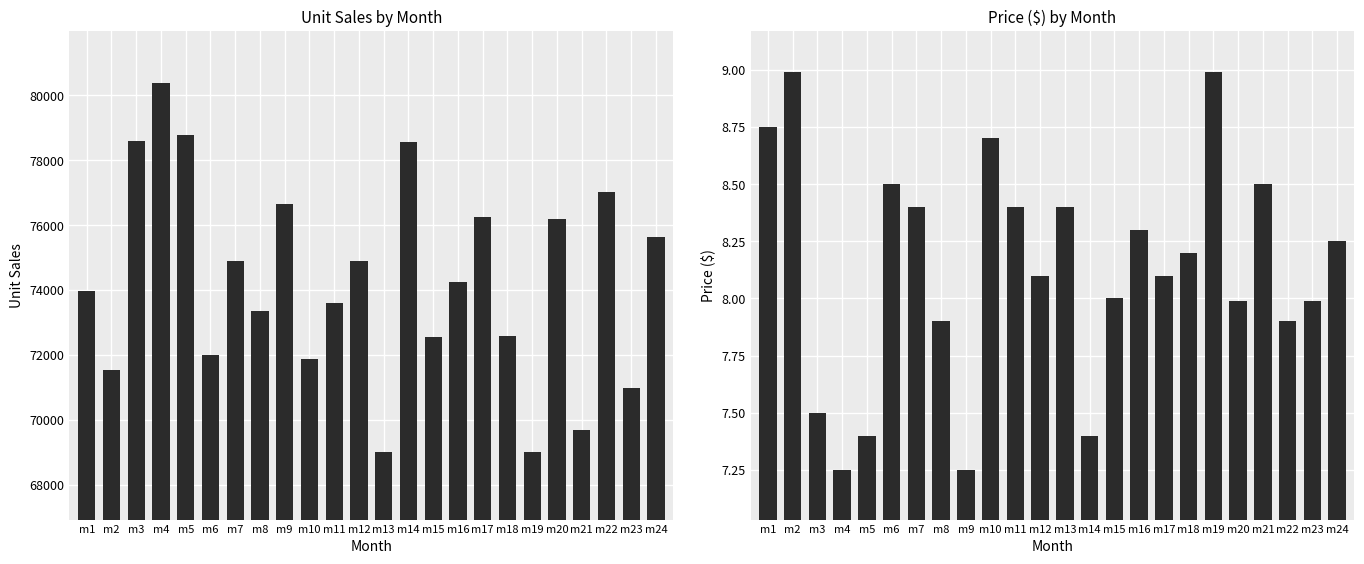

What is the value of the Unit Sales bar at the 17th from the left?

76253.0